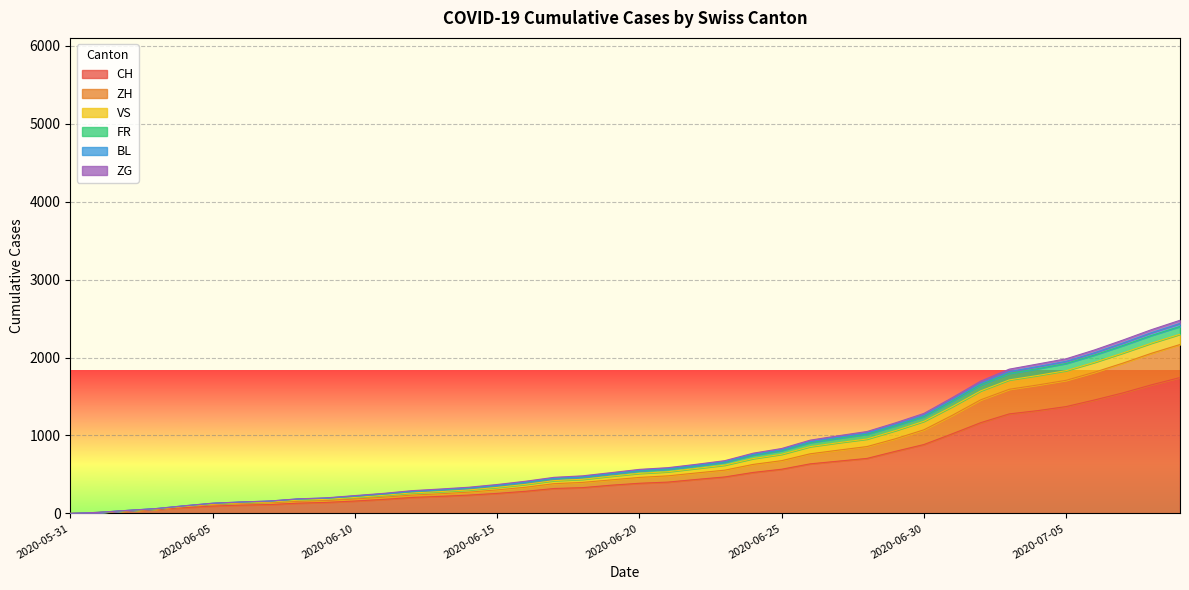

Which category has the highest value in the BL series?

2020-07-09